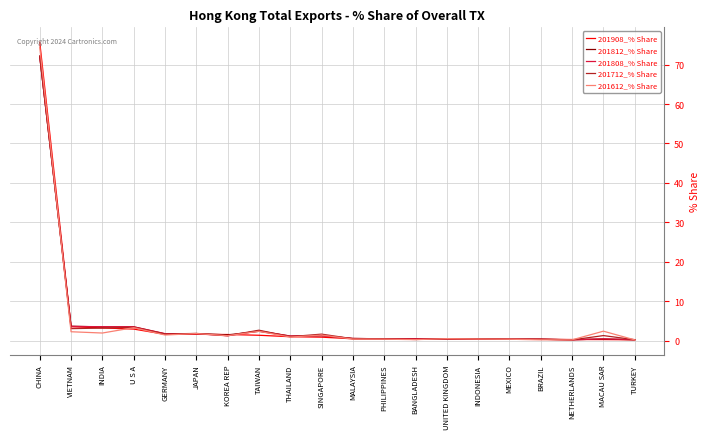

Does the chart display data point markers on the line(s)?

No